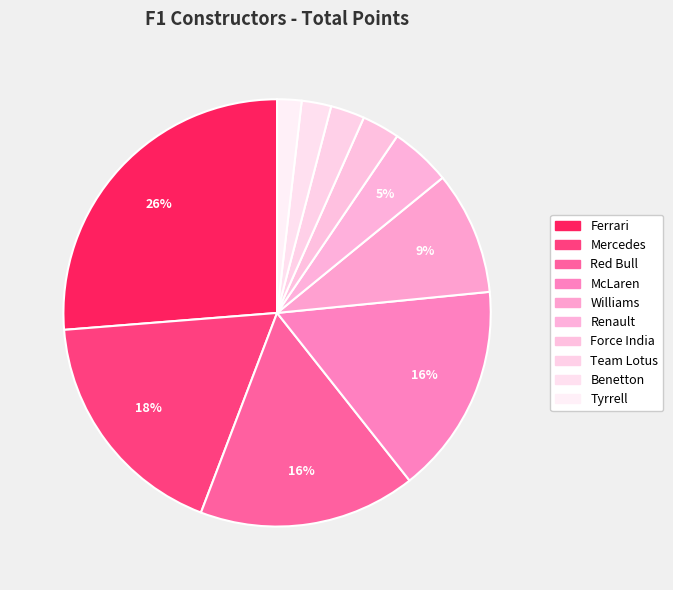

Does Force India represent more than half of the total?

No